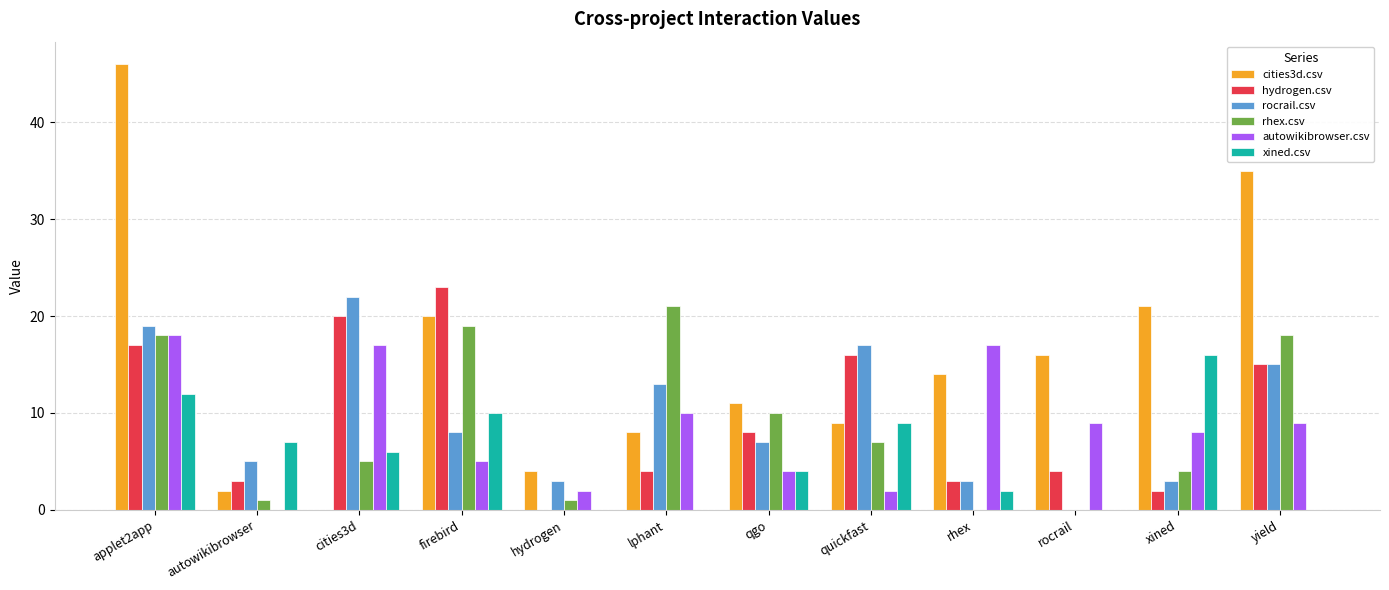

The rocrail.csv series shows 2 at autowikibrowser. True or false?

False